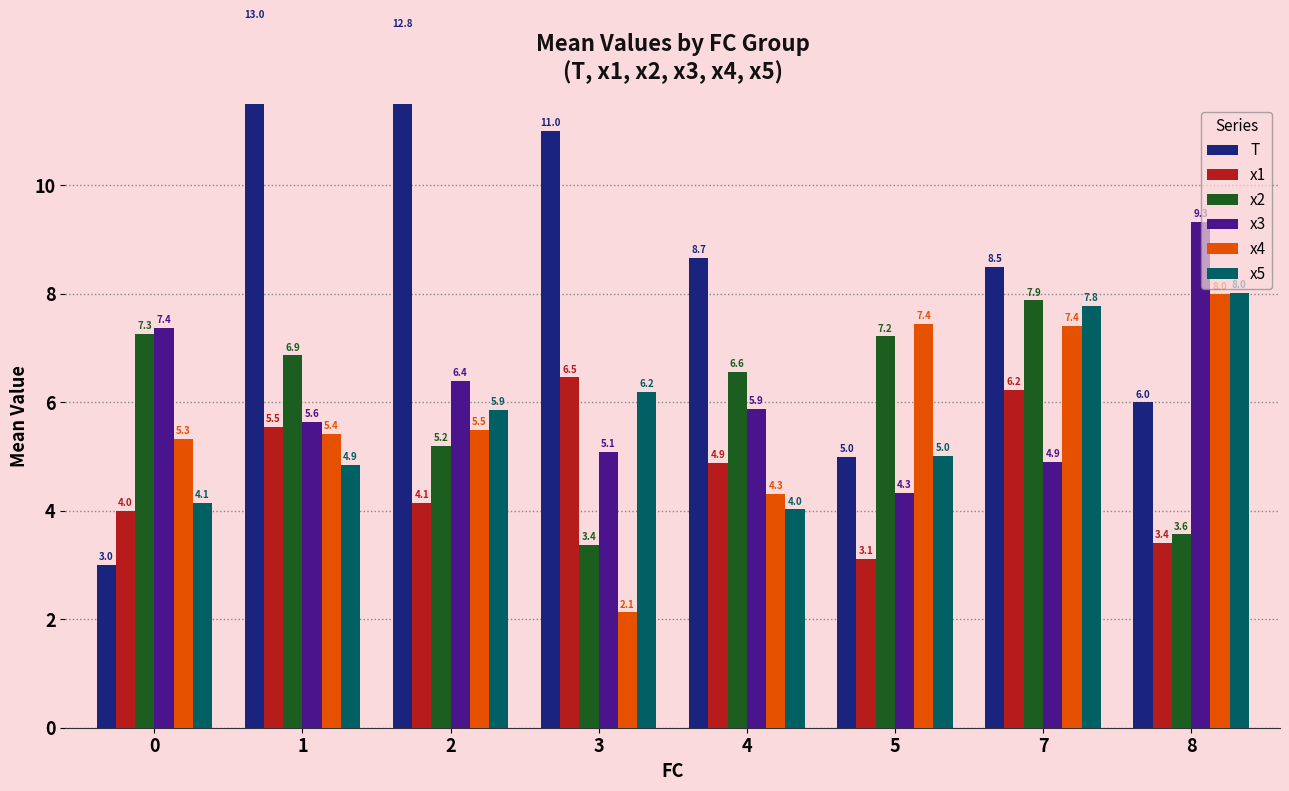

What is the total value across all series at 4?

34.3